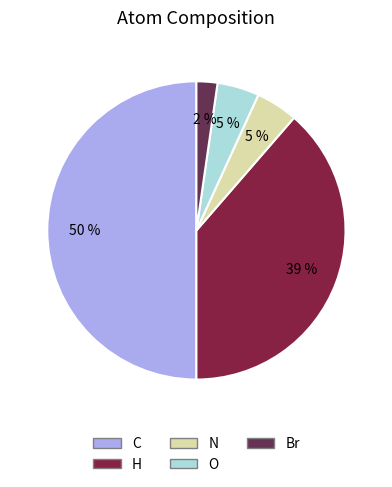

To the nearest percent, what is the average slice percentage?

20%